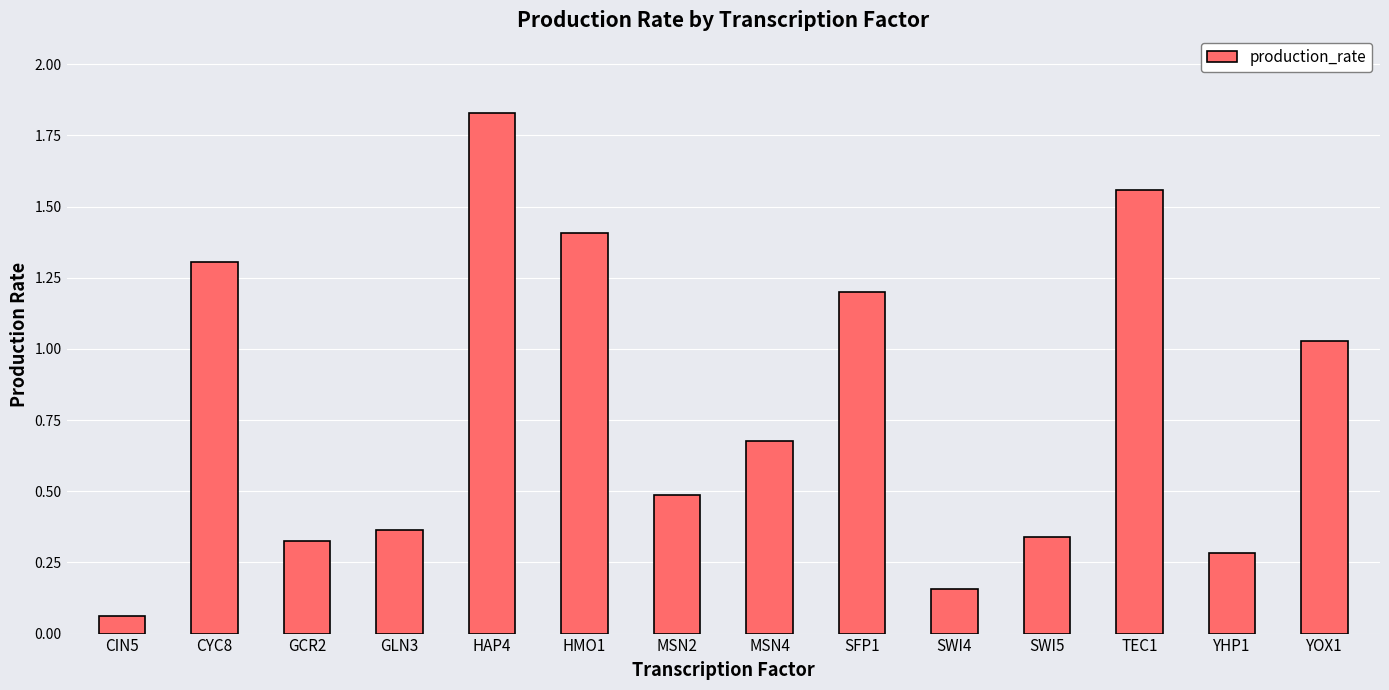

What is the difference between the maximum and second lowest values?

1.7